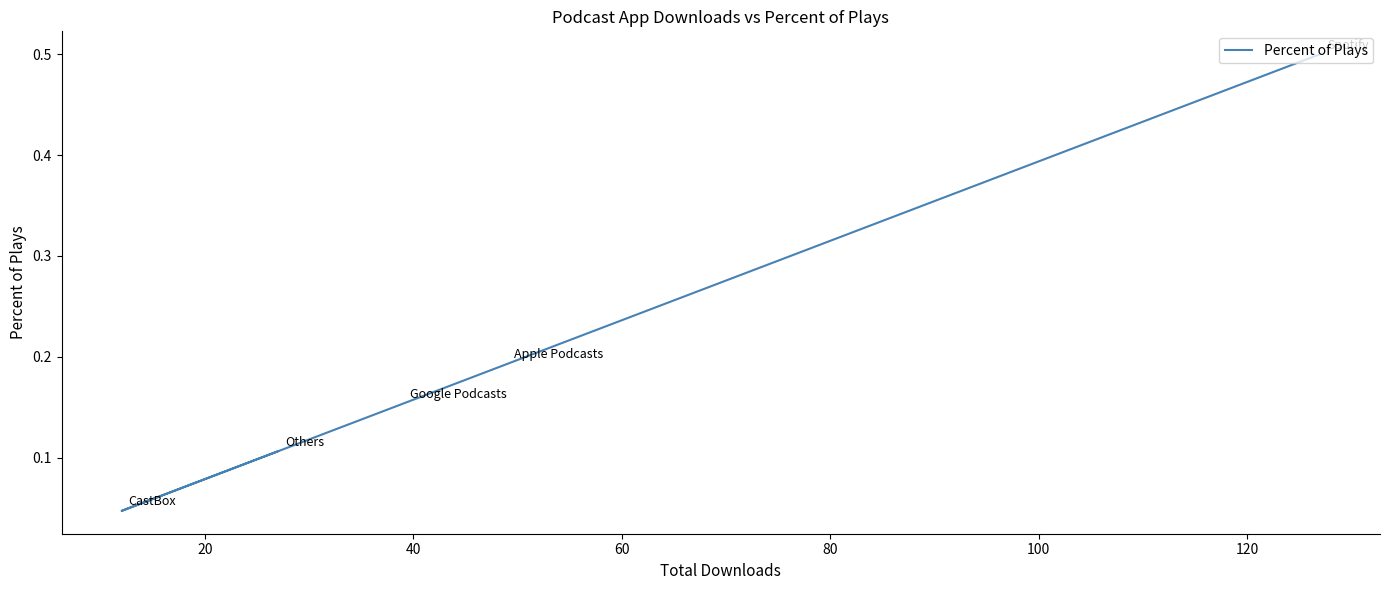

What is the sum of all values?

1.0